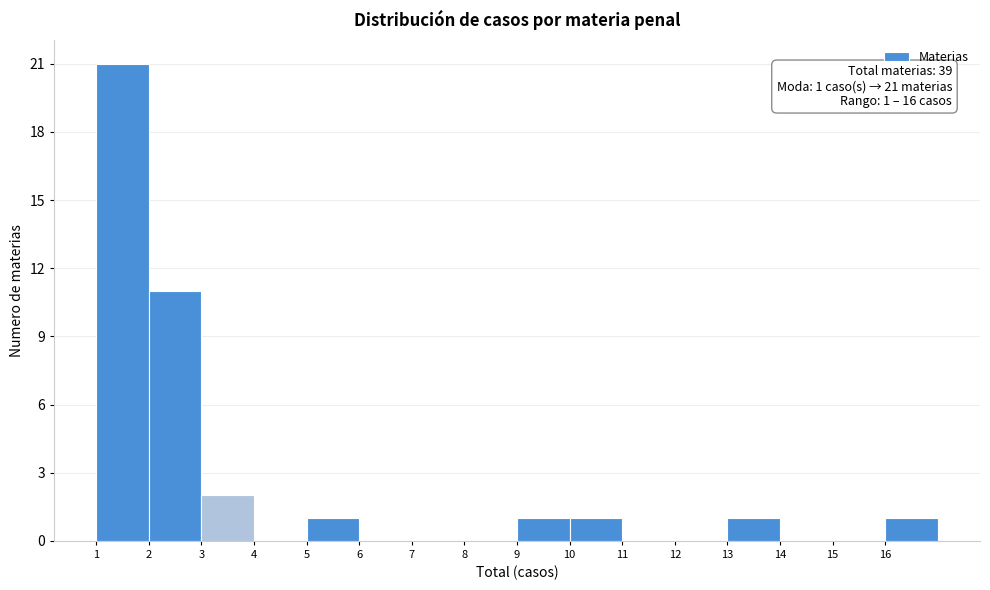

Over which range of the x-axis is the bar tallest?

1 to 2